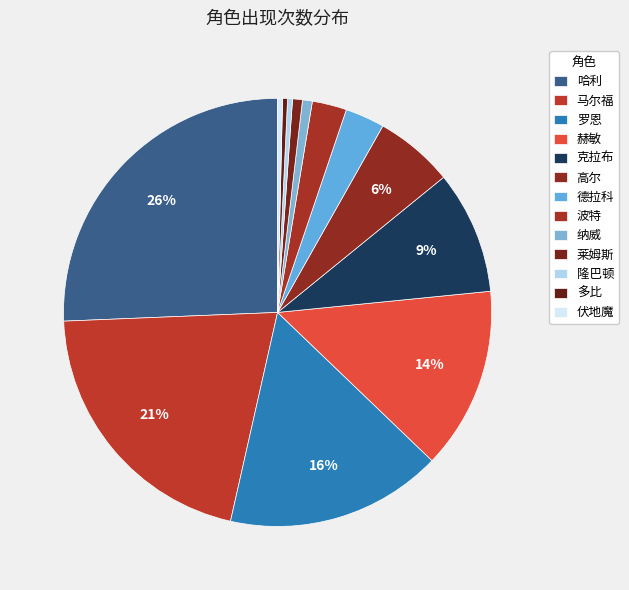

Rank the categories by value from highest to lowest.

哈利, 马尔福, 罗恩, 赫敏, 克拉布, 高尔, 德拉科, 波特, 纳威, 莱姆斯, 隆巴顿, 多比, 伏地魔